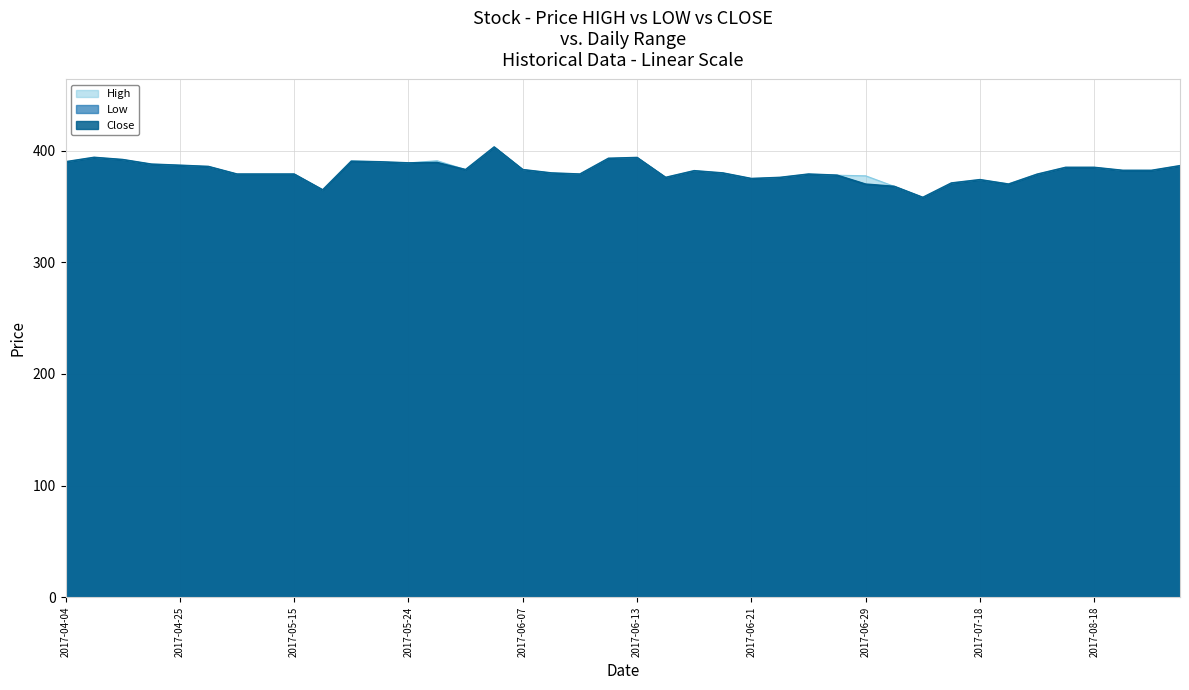

True or false: High and Low intersect in this chart.

False